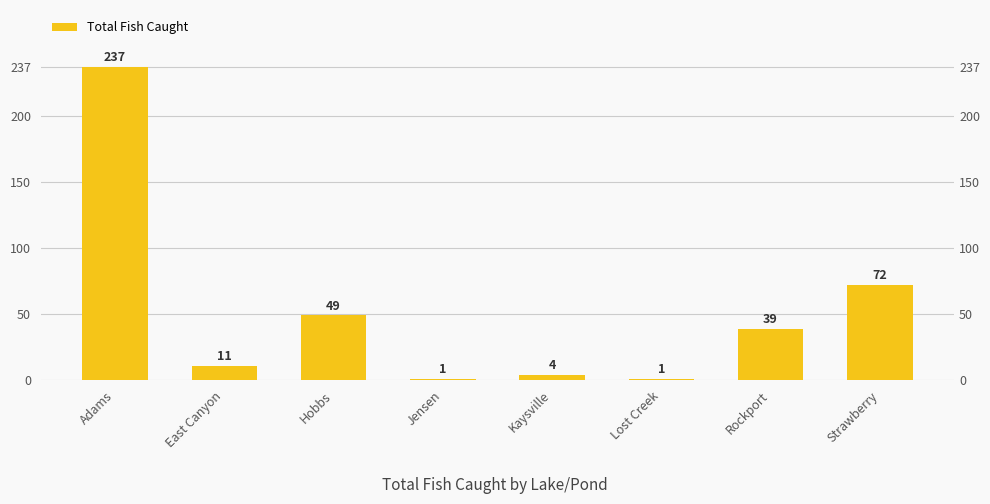

How many data points does each series have?

8